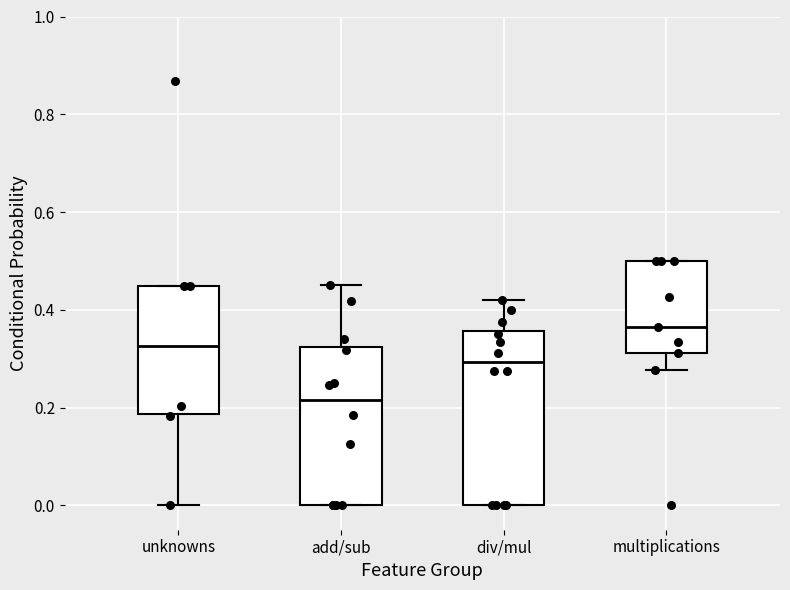

Reading left to right, read every box against the y-axis: the position of its median line, the range the box covers, and the ends of its whiskers. The values are not printed on the chart, so give them approximately, as read against the axis.

unknowns: median 0.32, box 0.18 to 0.44, whiskers 0.00 to 0.44
add/sub: median 0.22, box 0.00 to 0.32, whiskers 0.00 to 0.46
div/mul: median 0.30, box 0.00 to 0.36, whiskers 0.00 to 0.42
multiplications: median 0.36, box 0.32 to 0.50, whiskers 0.28 to 0.50